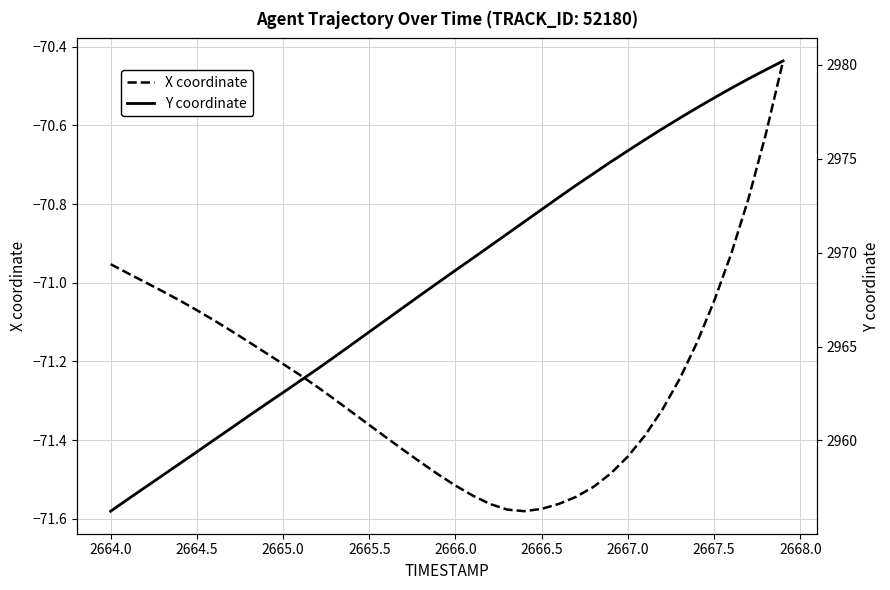

True or false: X coordinate and Y coordinate intersect in this chart.

False